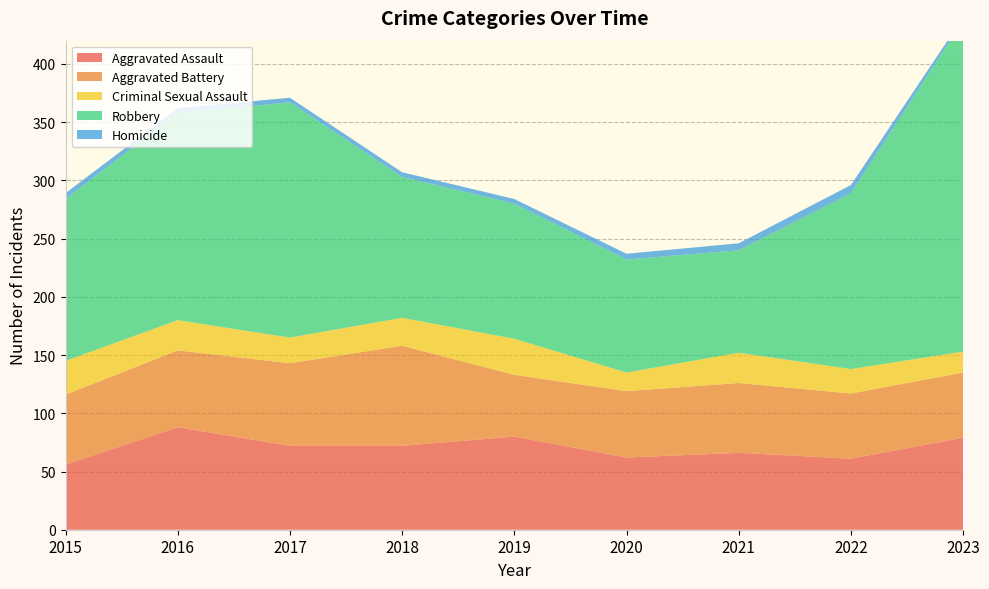

Reading left to right, what are all the values shown in this chart?

Aggravated Assault: 2015=56	2016=88	2017=72	2018=72	2019=80	2020=62	2021=66	2022=61	2023=79
Aggravated Battery: 2015=60	2016=66	2017=71	2018=86	2019=53	2020=57	2021=60	2022=56	2023=56
Criminal Sexual Assault: 2015=29	2016=26	2017=22	2018=24	2019=31	2020=16	2021=26	2022=21	2023=18
Robbery: 2015=139	2016=178	2017=202	2018=121	2019=116	2020=97	2021=88	2022=151	2023=284
Homicide: 2015=5	2016=4	2017=4	2018=4	2019=4	2020=5	2021=6	2022=7	2023=3